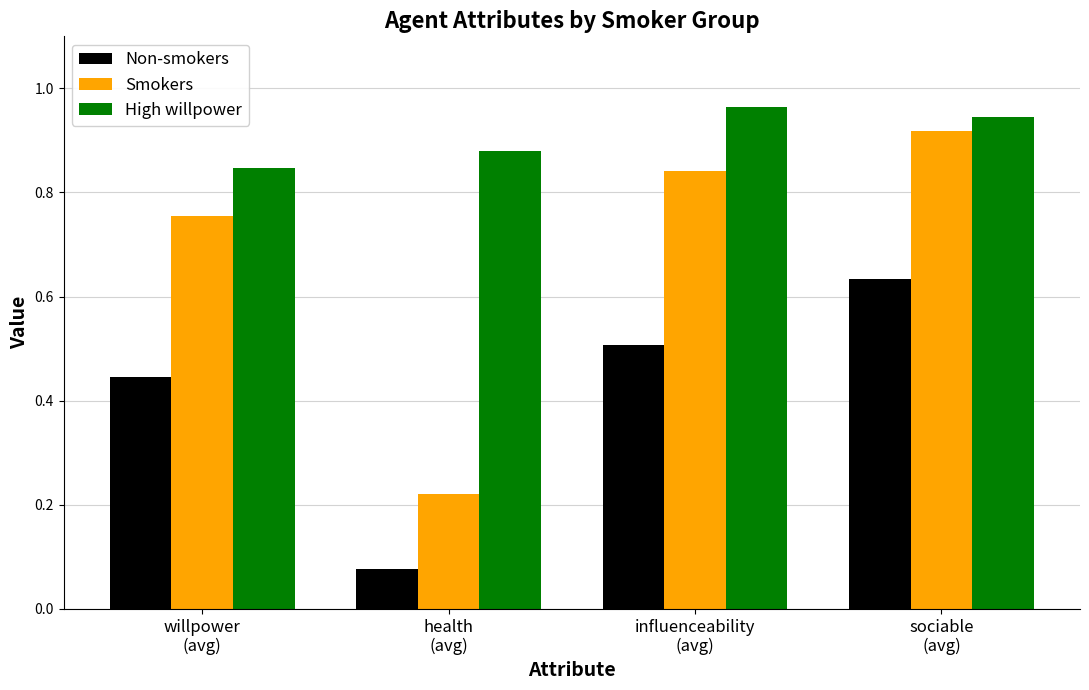

Between health
(avg) and sociable
(avg), which series saw the biggest shift?

Smokers